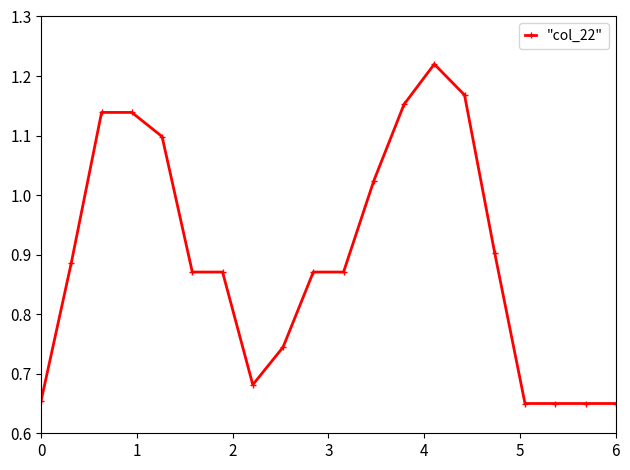

What is the difference between the maximum and minimum values?

0.6